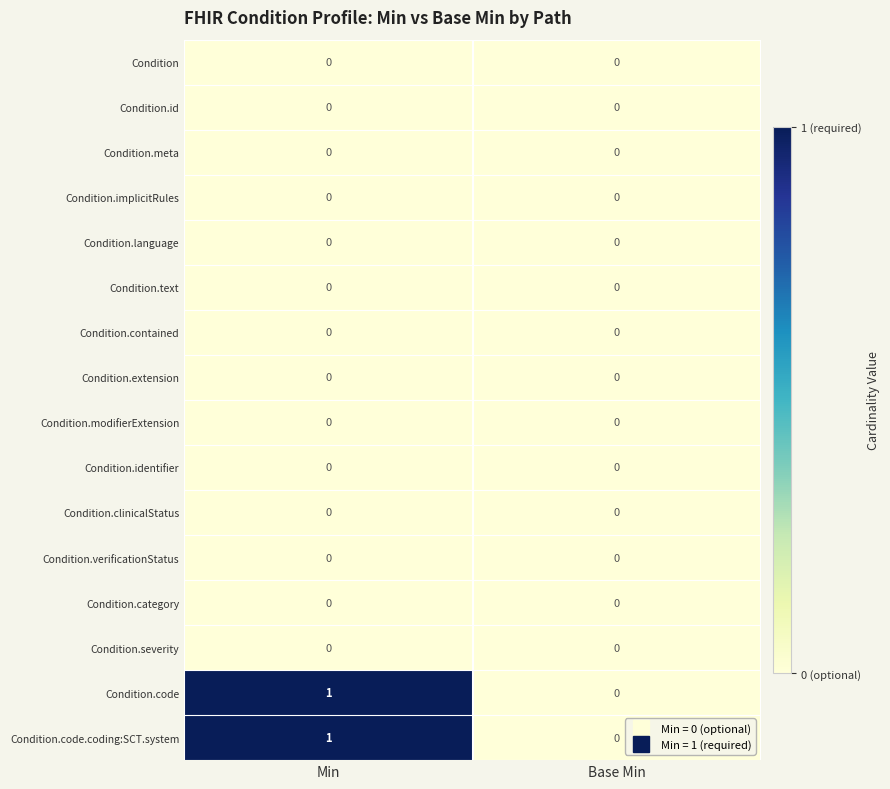

How many data points does each series have?

2